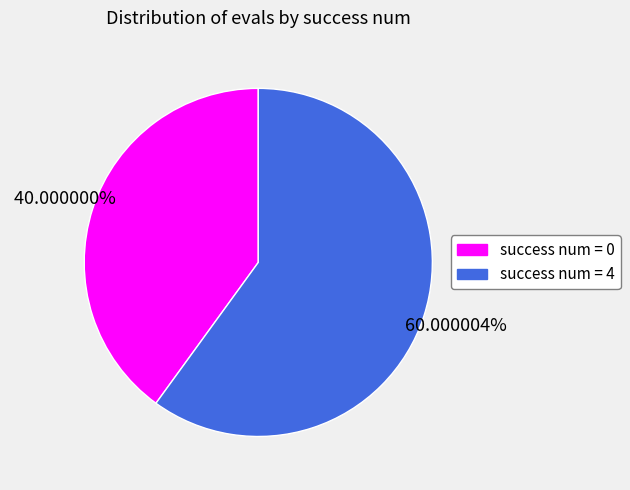

Does any single category account for the majority?

Yes